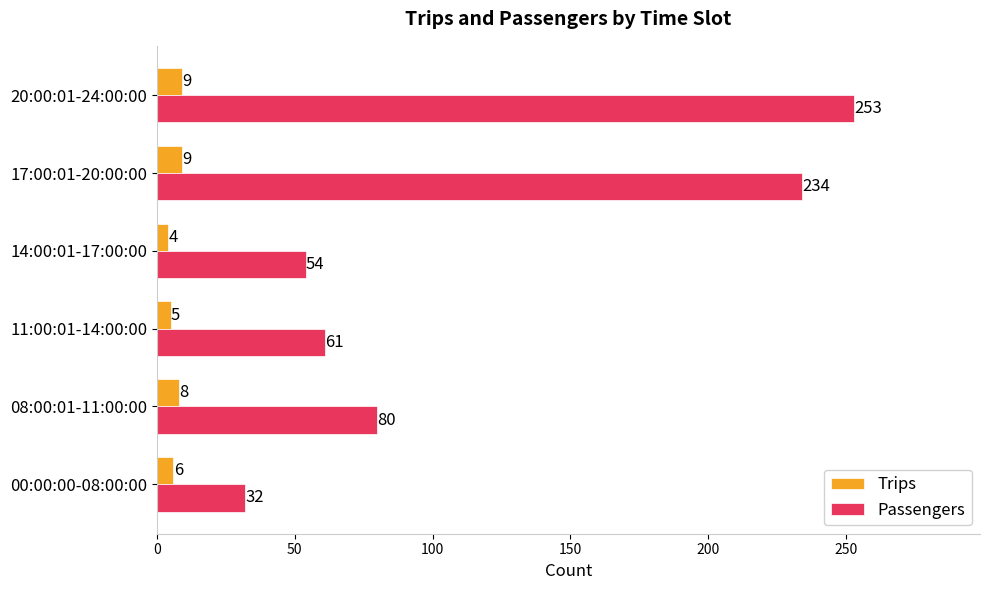

Where is Passengers nearest to the value 142?

08:00:01-11:00:00